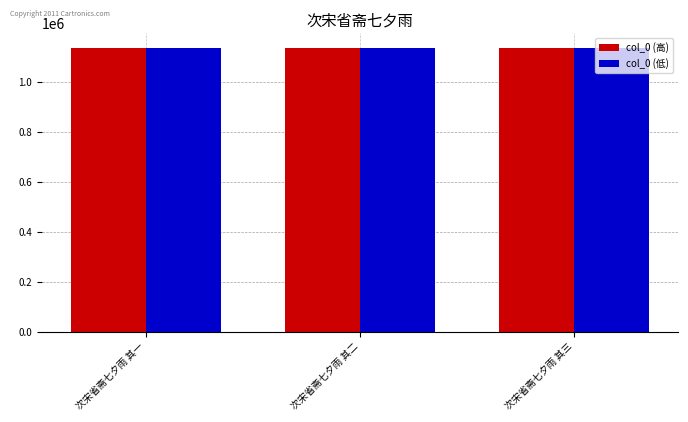

What is the total value across all series at 次宋省斋七夕雨 其二?

2275418